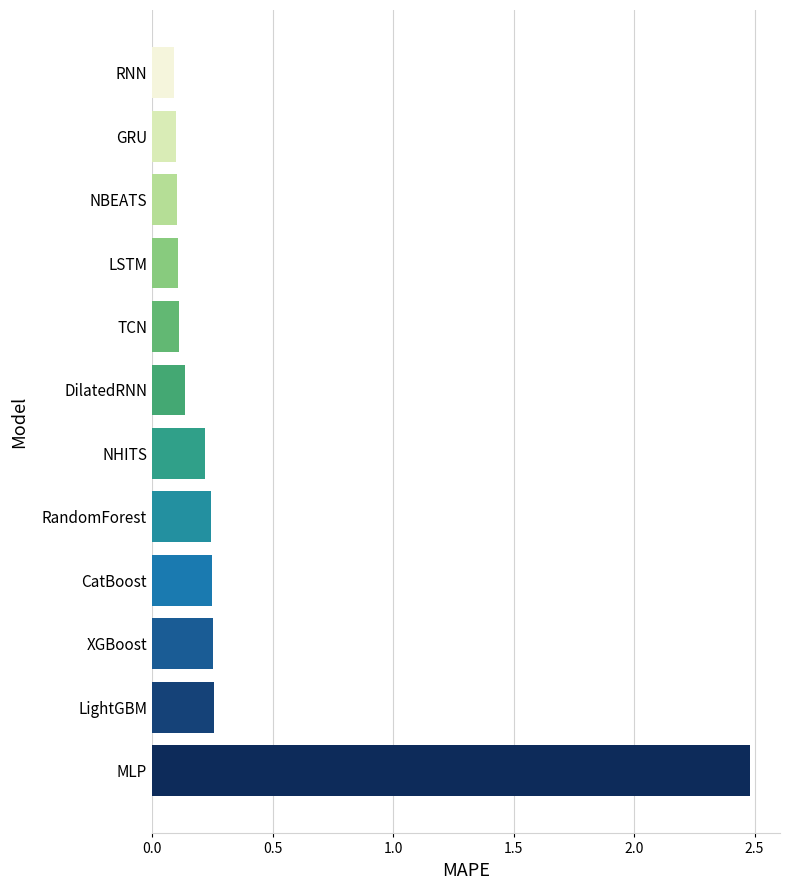

What is the sum of all values?

4.4